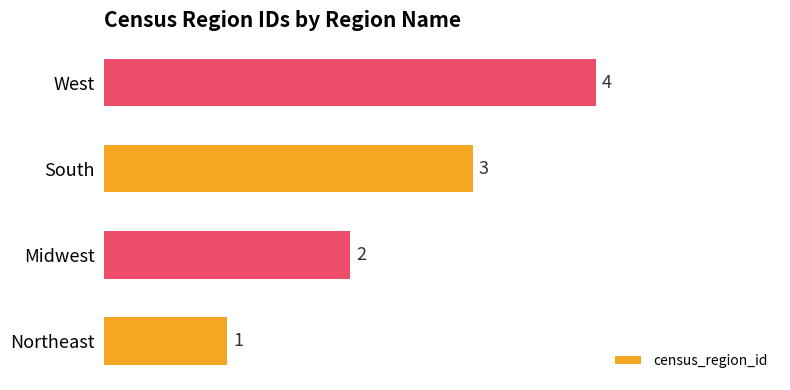

Count the number of data series in this chart.

1